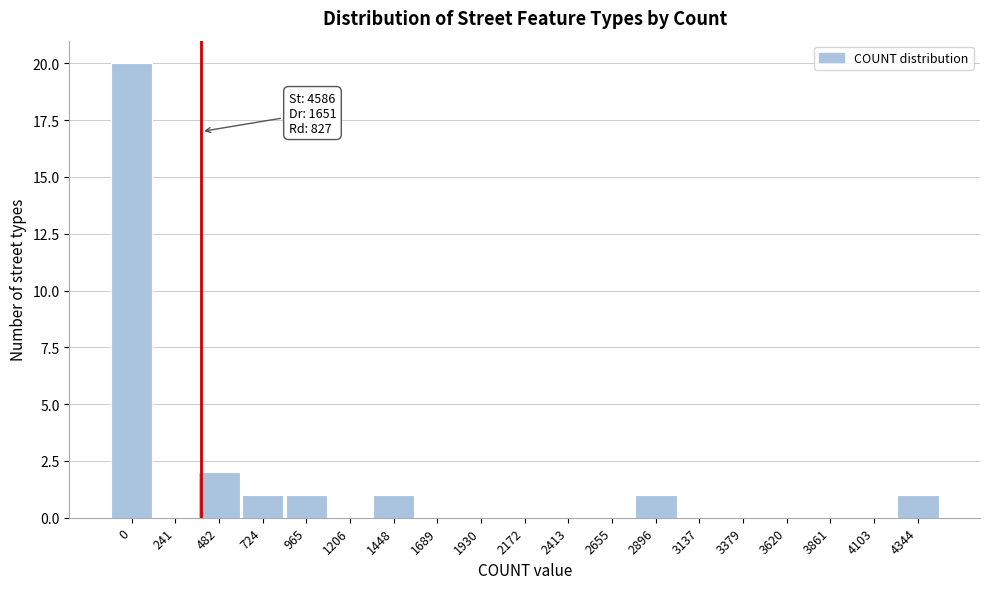

Reading left to right, transcribe all the data shown in this chart.

0=20	241=0	482=2	724=1	965=1	1206=0	1448=1	1689=0	1930=0	2172=0	2413=0	2655=0	2896=1	3137=0	3379=0	3620=0	3861=0	4103=0	4344=1